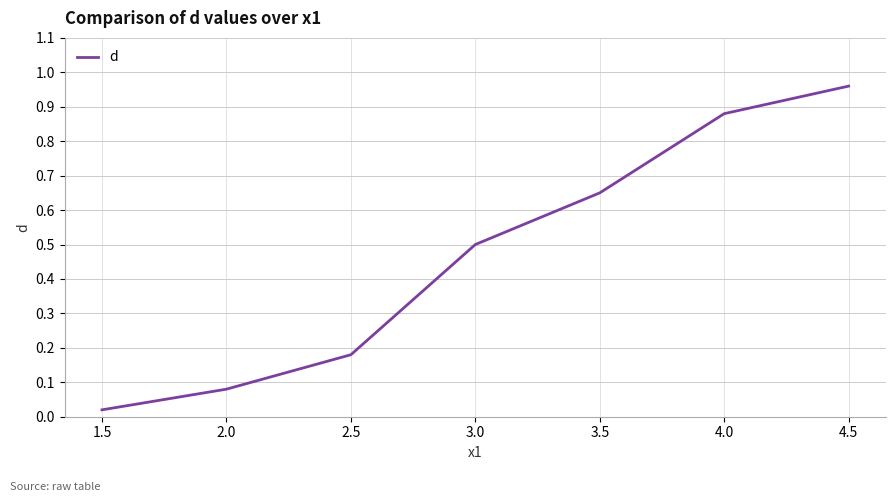

Where is the data nearest to the value 0?

1.5